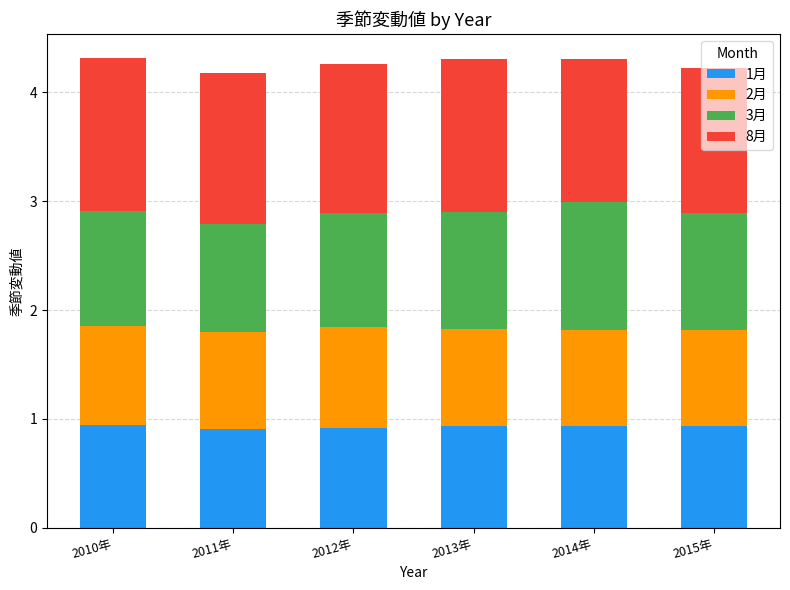

What is the total value across all series at 2014年?

4.3